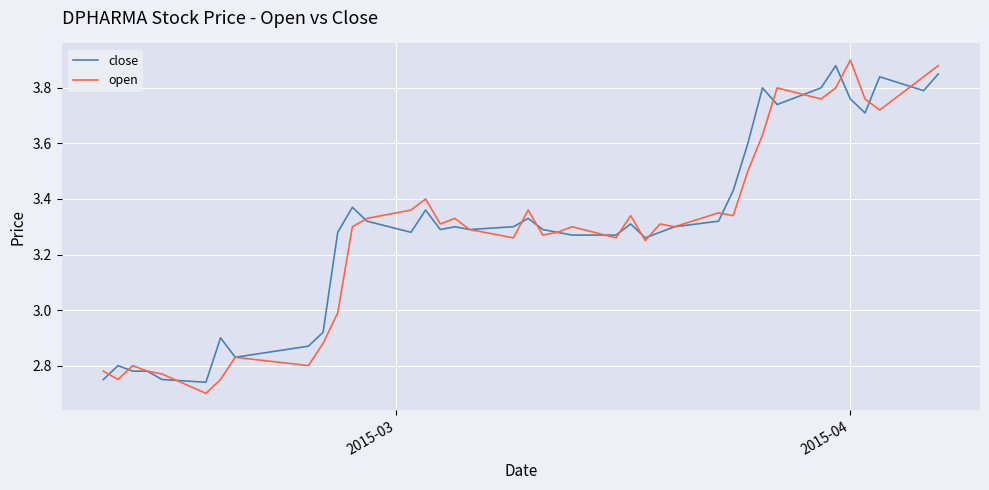

Rank the series by their average value, from highest to lowest.

close, open